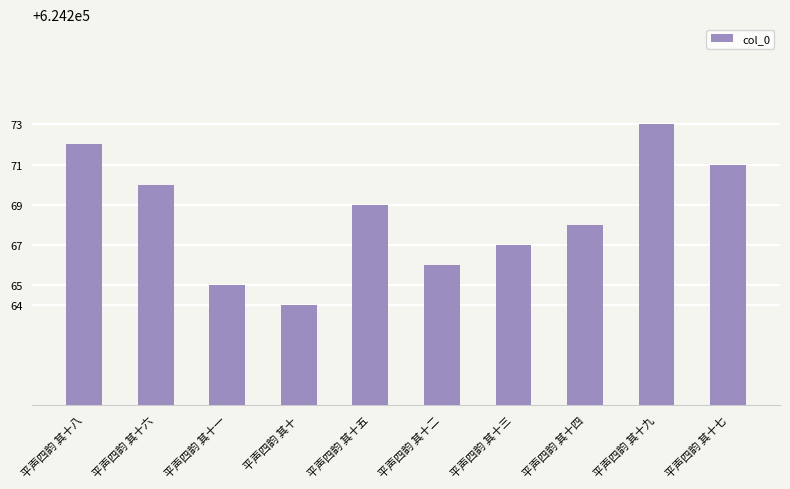

Rank the categories by value from highest to lowest.

平声四韵 其十九, 平声四韵 其十八, 平声四韵 其十七, 平声四韵 其十六, 平声四韵 其十五, 平声四韵 其十四, 平声四韵 其十三, 平声四韵 其十二, 平声四韵 其十一, 平声四韵 其十